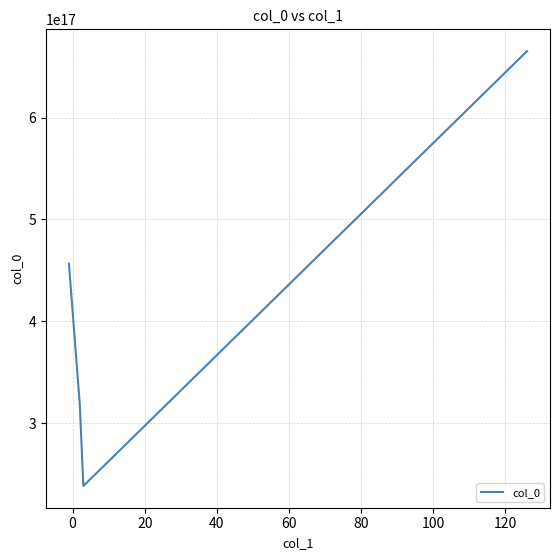

How many interior local valleys (lower than both neighbors) does the data have?

1